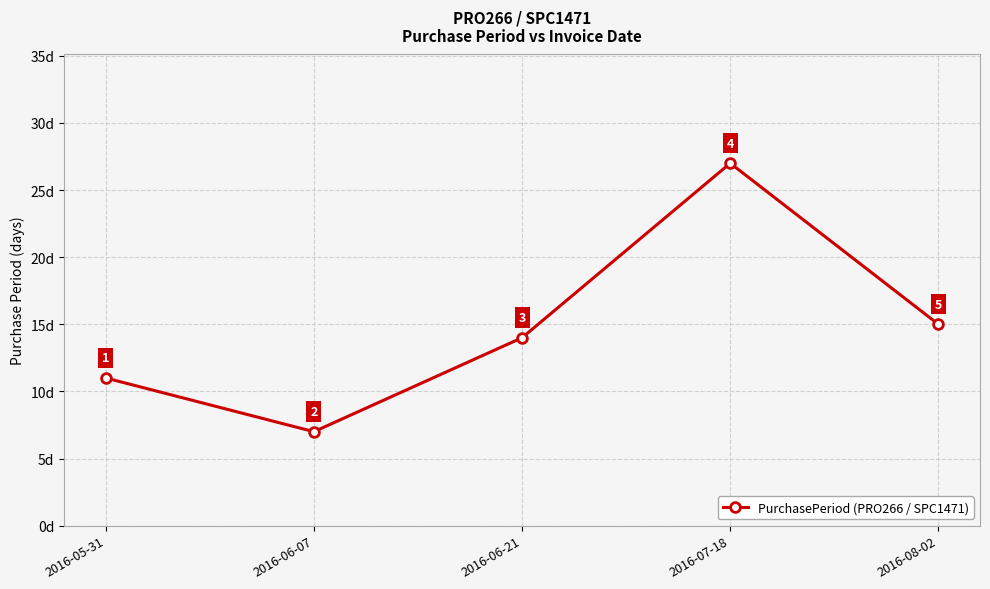

What is the change in value from 2016-06-21 to 2016-08-02?

+1